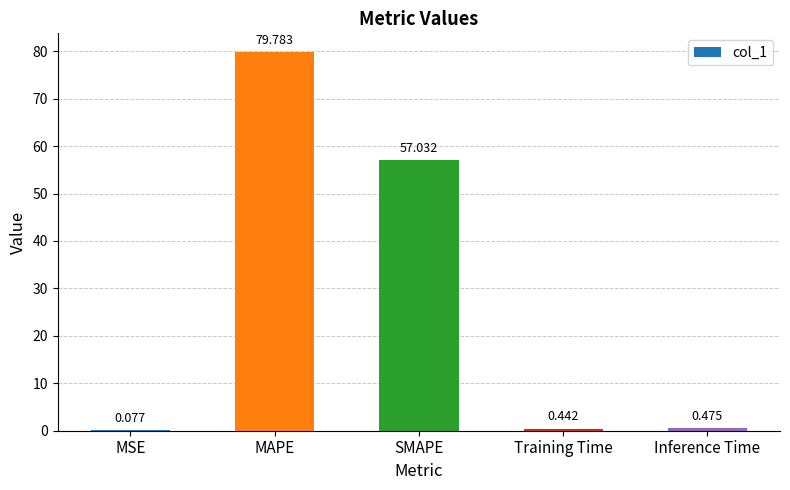

What is the maximum value shown in the chart?

79.8